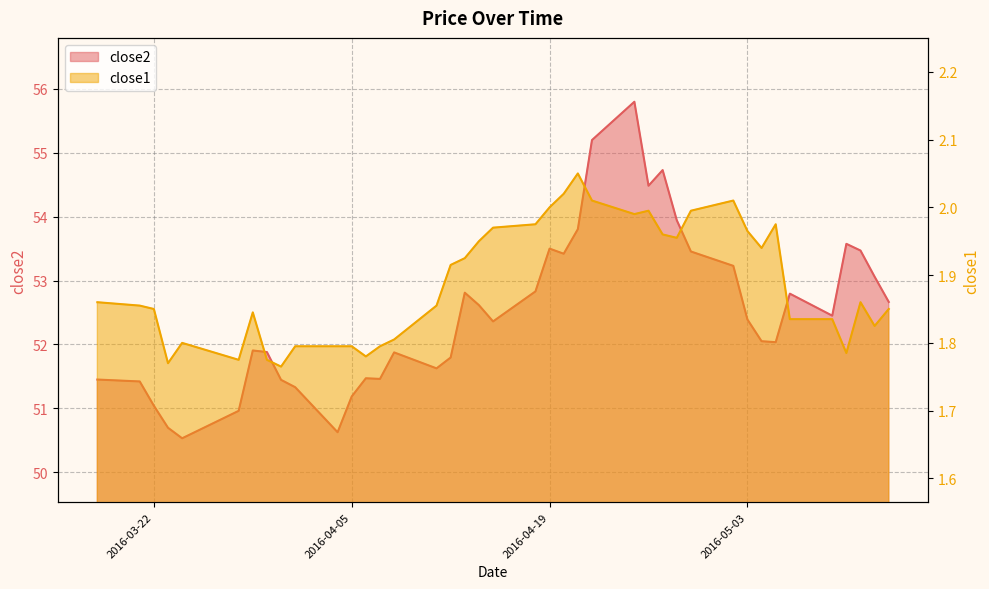

What is the difference between the second highest and second lowest values in the close2 series?

4.6